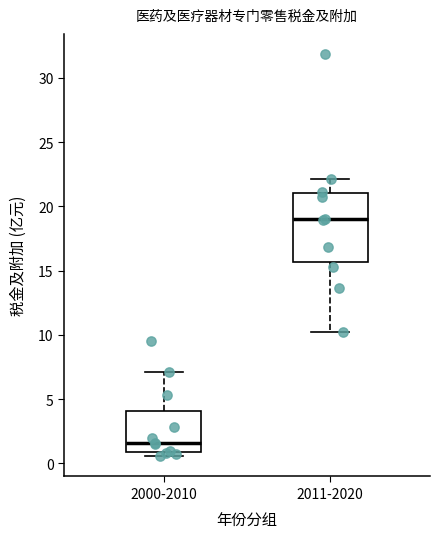

Reading left to right, transcribe this box plot: for each box, give where its median line is, the range the box spans, and where its two whiskers end, as read against the y-axis. The values are not printed on the chart, so give them approximately, as read against the axis.

2000-2010: median 1.5, box 1.0 to 4.0, whiskers 0.5 to 7.0
2011-2020: median 19.0, box 15.5 to 21.0, whiskers 10.0 to 22.0